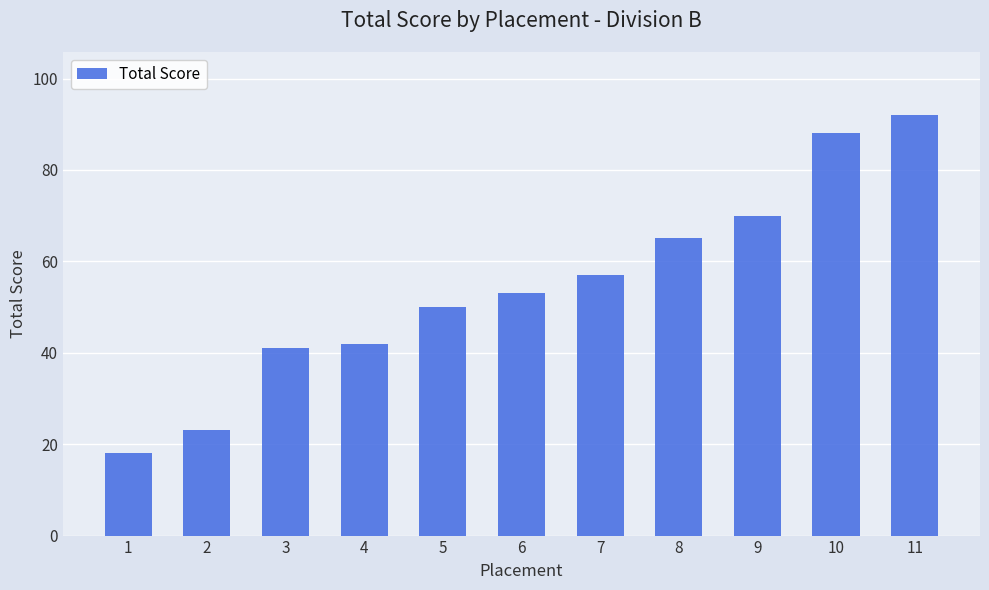

What is the ratio of the value at 7 to the value at 11?

0.6